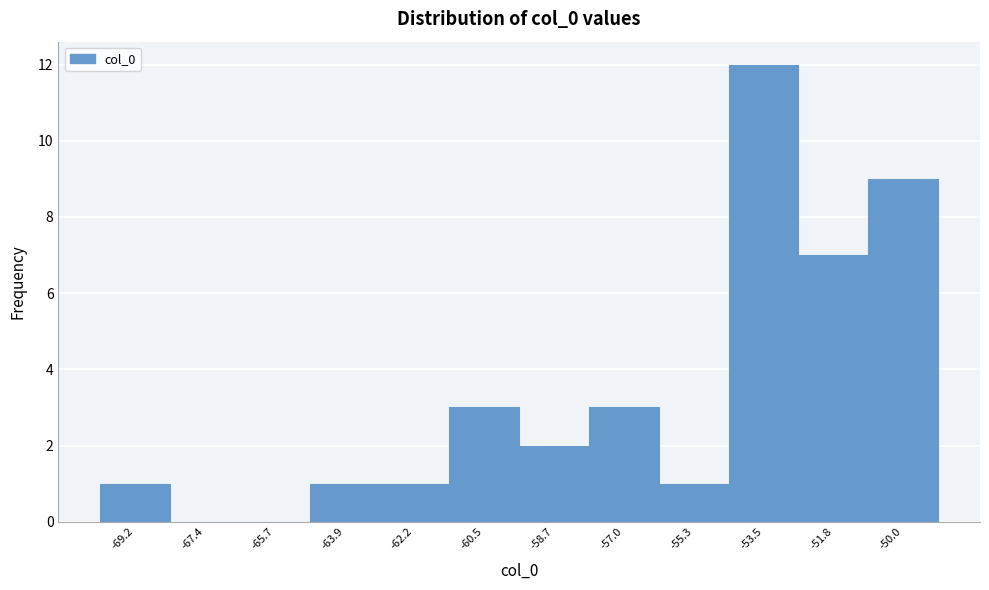

Reading left to right, transcribe all the data shown in this chart.

-69.2=1	-67.4=0	-65.7=0	-63.9=1	-62.2=1	-60.5=3	-58.7=2	-57.0=3	-55.3=1	-53.5=12	-51.8=7	-50.0=9